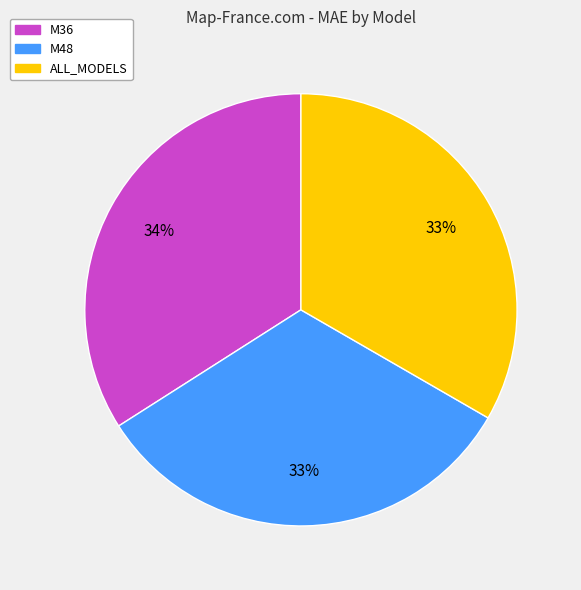

Combined, do M48 and M36 account for over 50%?

Yes